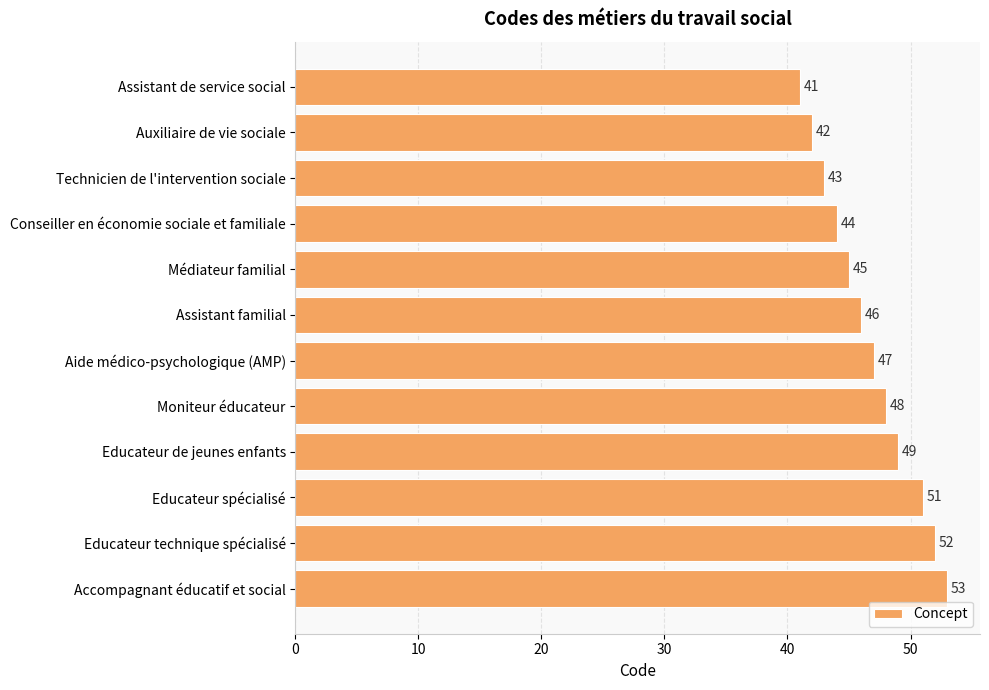

Rank the categories by value from lowest to highest.

Assistant de service social, Auxiliaire de vie sociale, Technicien de l'intervention sociale, Conseiller en économie sociale et familiale, Médiateur familial, Assistant familial, Aide médico-psychologique (AMP), Moniteur éducateur, Educateur de jeunes enfants, Educateur spécialisé, Educateur technique spécialisé, Accompagnant éducatif et social